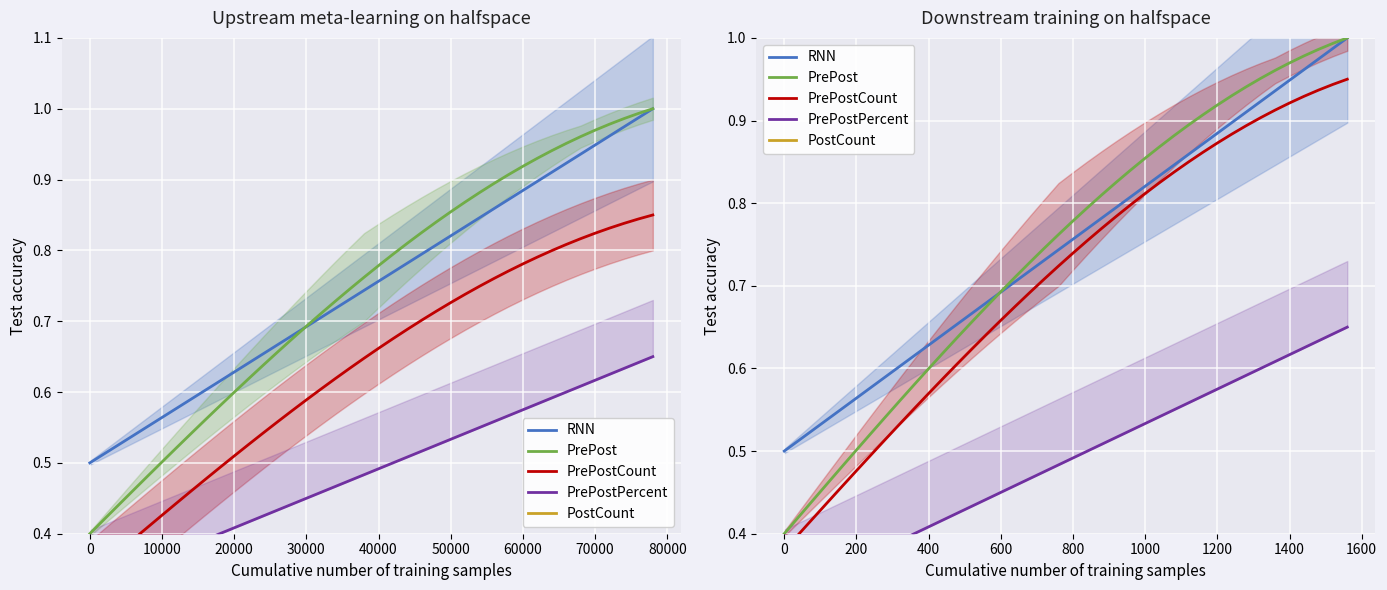

List the series in order of their peak value, highest first.

RNN, PrePost, PrePostCount, PrePostPercent, PostCount